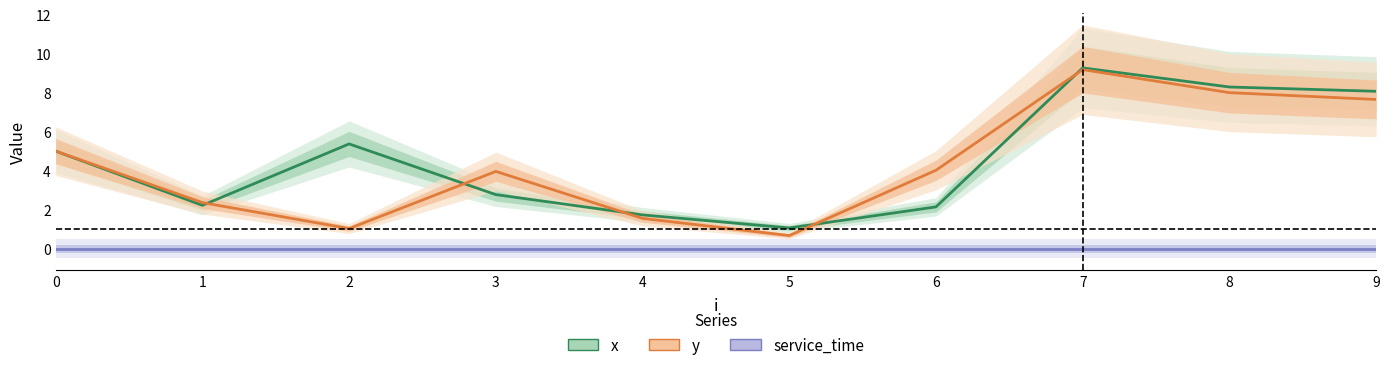

Reading left to right, extract all data points from this chart.

x: 0=5.0	1=2.2	2=5.4	3=2.8	4=1.7	5=1.1	6=2.1	7=9.3	8=8.3	9=8.1
y: 0=5.0	1=2.4	2=1.0	3=4.0	4=1.6	5=0.7	6=4.0	7=9.2	8=8.0	9=7.7
service_time: 0=0.0	1=0.0	2=0.0	3=0.0	4=0.0	5=0.0	6=0.0	7=0.0	8=0.0	9=0.0